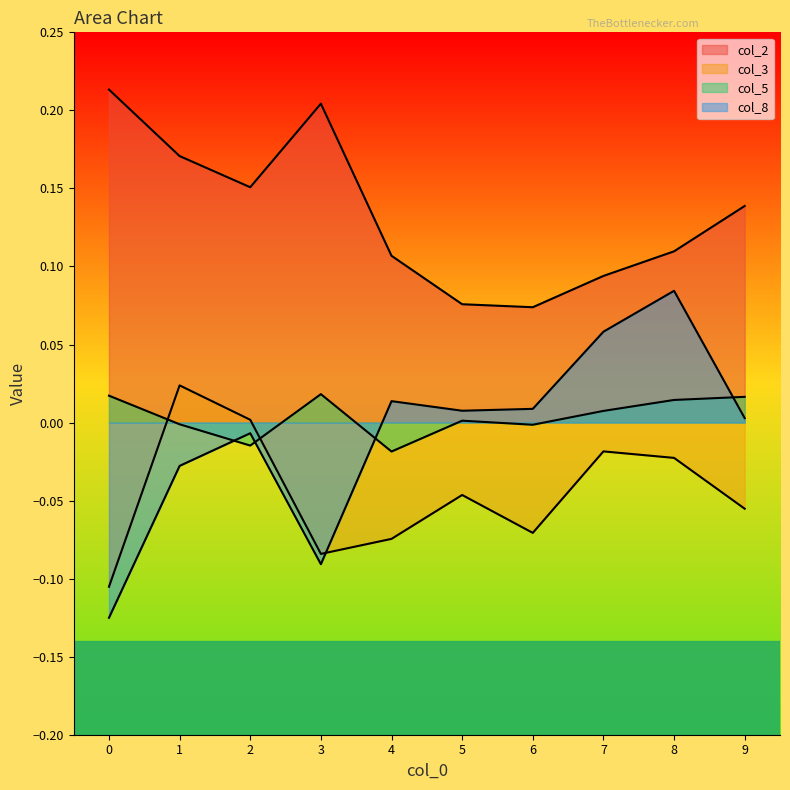

Which has a higher value, 4 or 8?

8